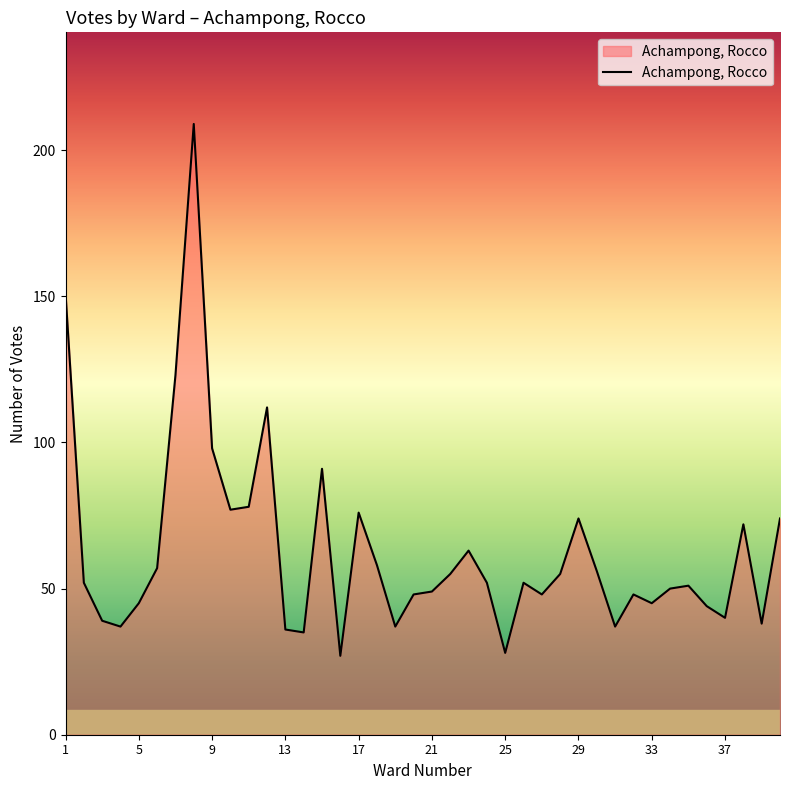

What is the maximum value shown in the chart?

209